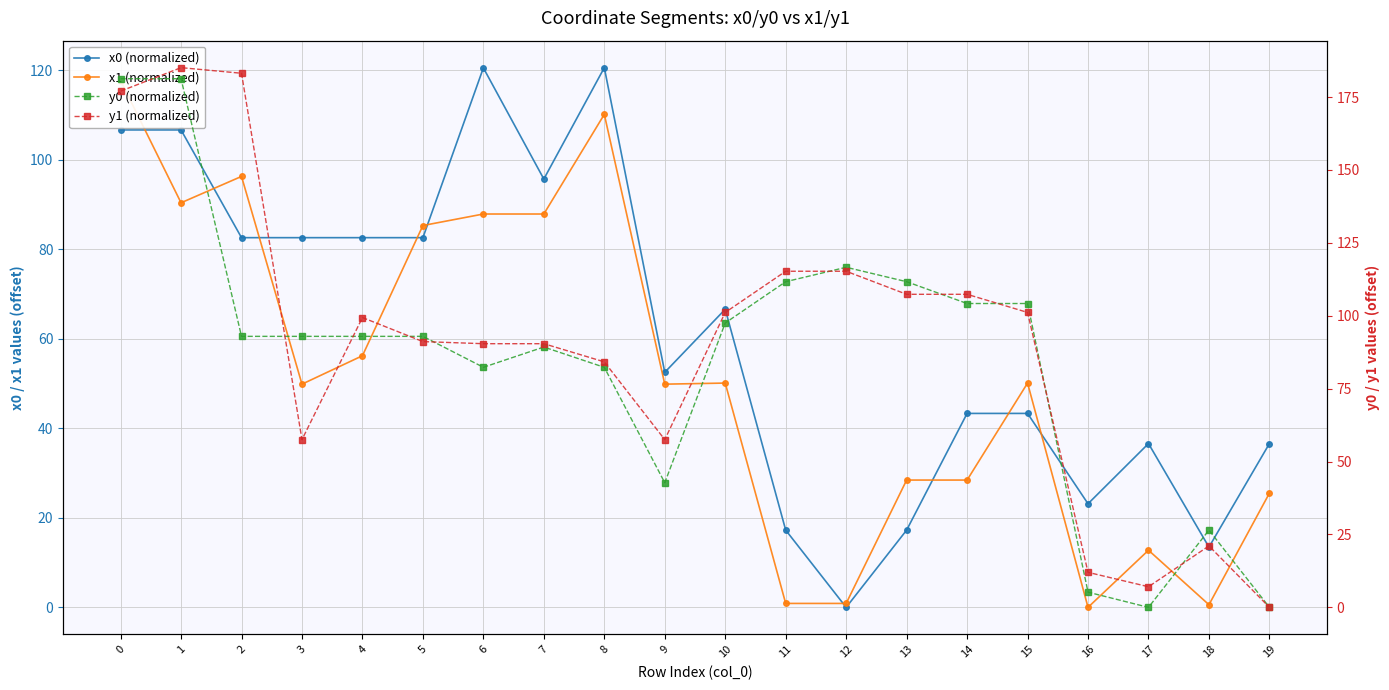

How many values in x0 (normalized) are above zero?

19